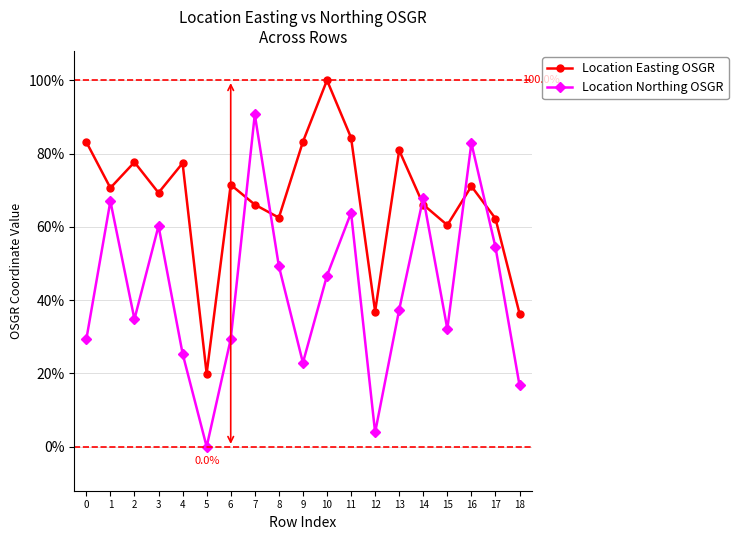

What value does the Location Easting OSGR series have at 17?

62.3